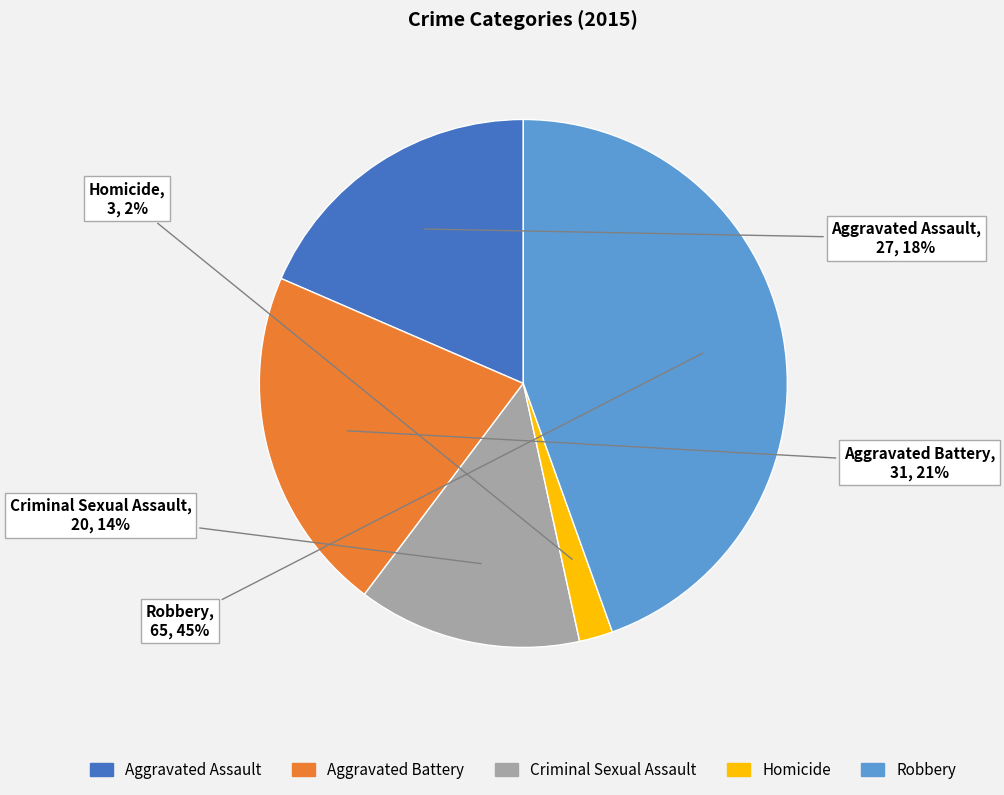

The Criminal Sexual Assault slice represents 14% of the pie. True or false?

True